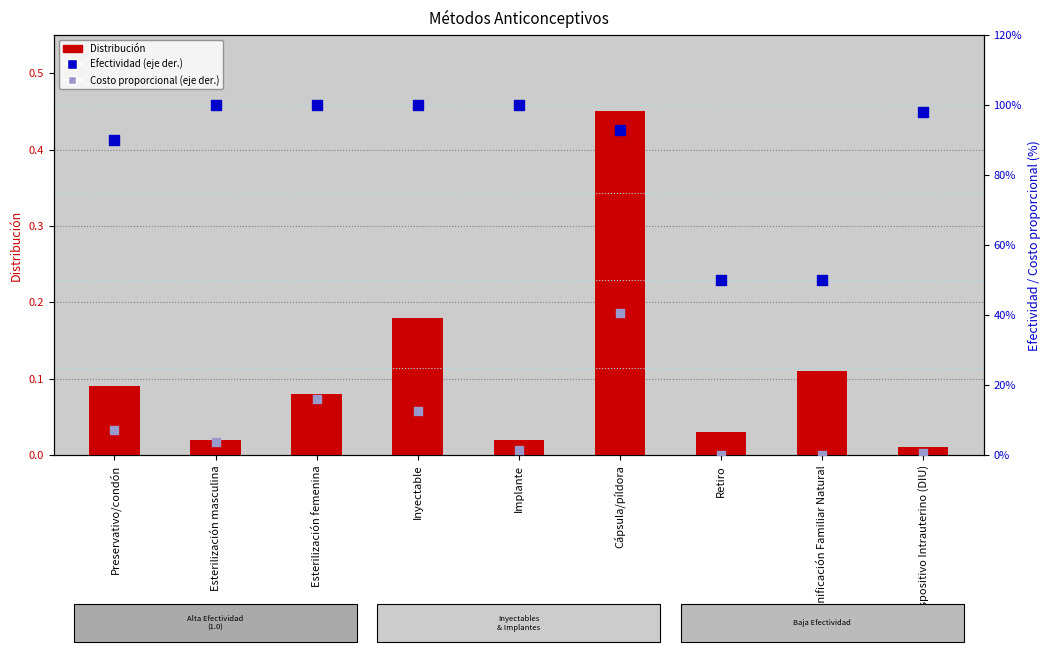

Which series reaches the maximum Y coordinate?

Efectividad (% eje der.)